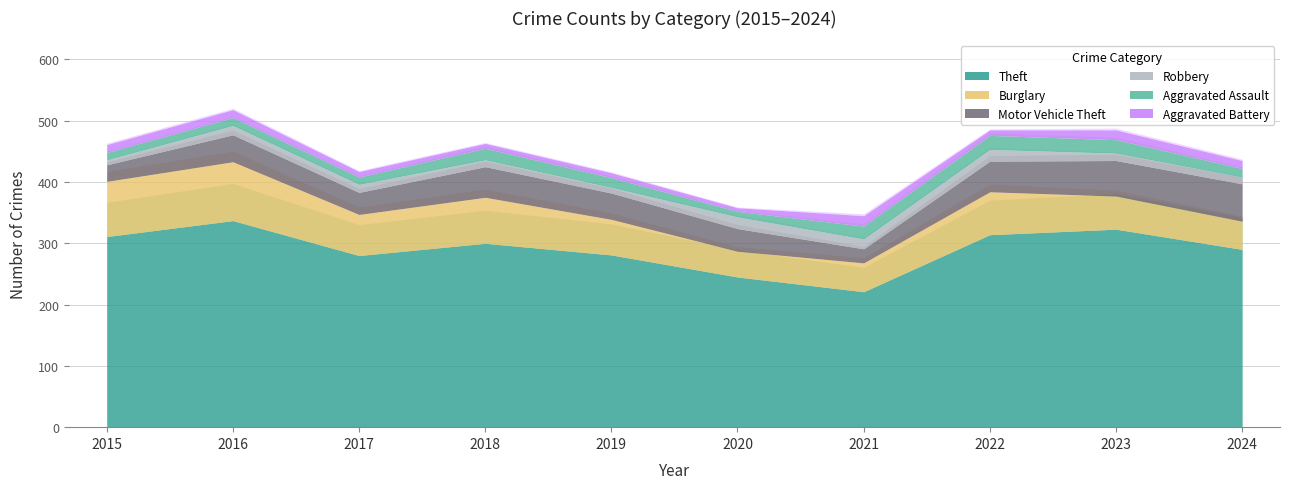

What is the average value of the Theft series?

290